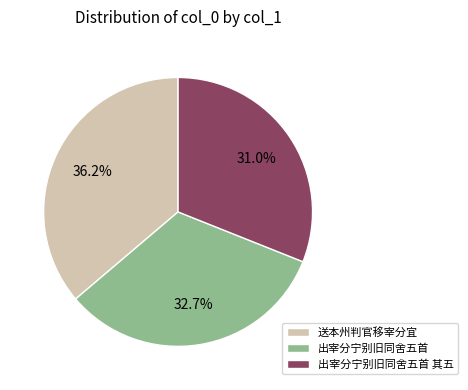

What percentage do 出宰分宁别旧同舍五首 and 出宰分宁别旧同舍五首 其五 together represent?

63.8%